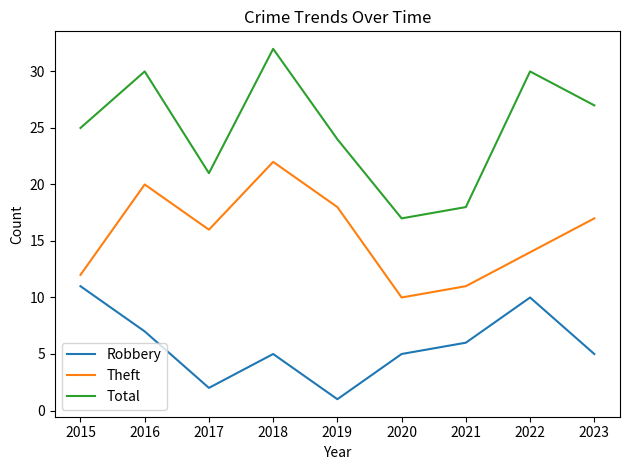

Does the chart display data point markers on the line(s)?

No